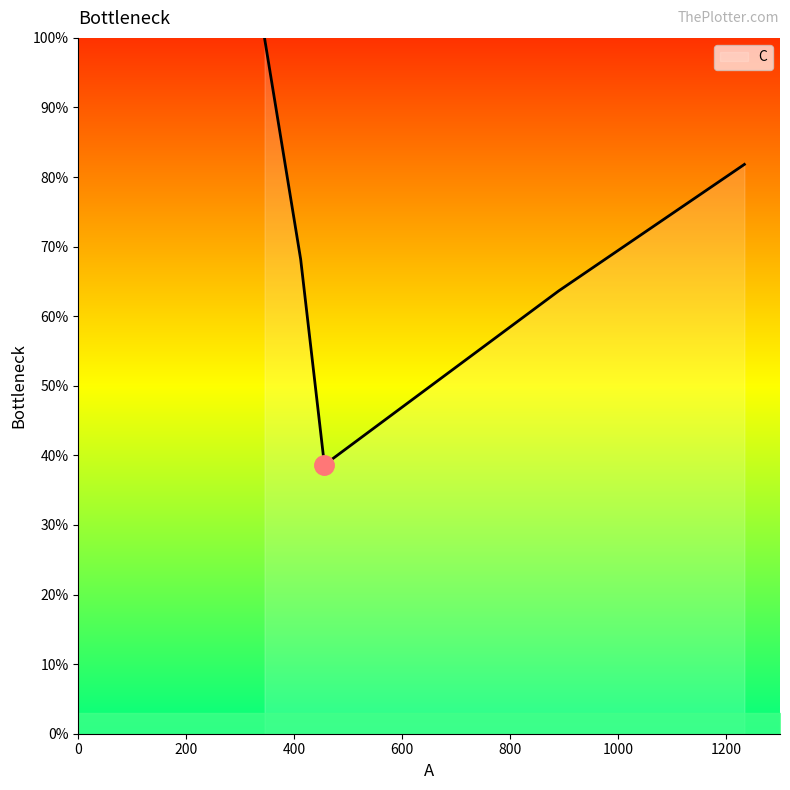

Does the chart have visible grid lines?

No